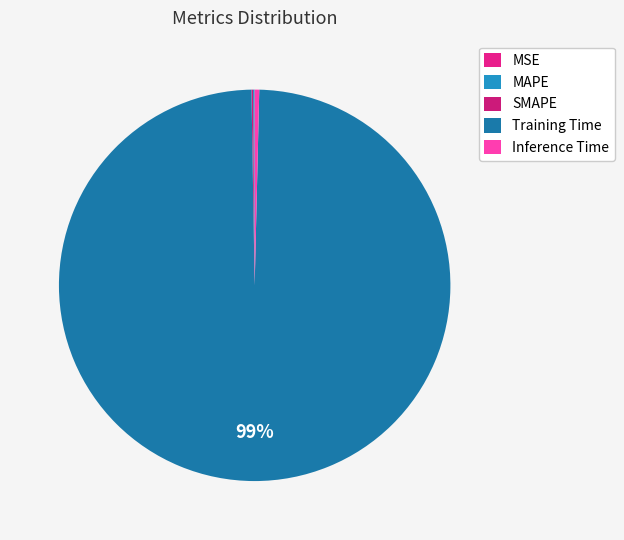

Count the number of slices in the pie.

5